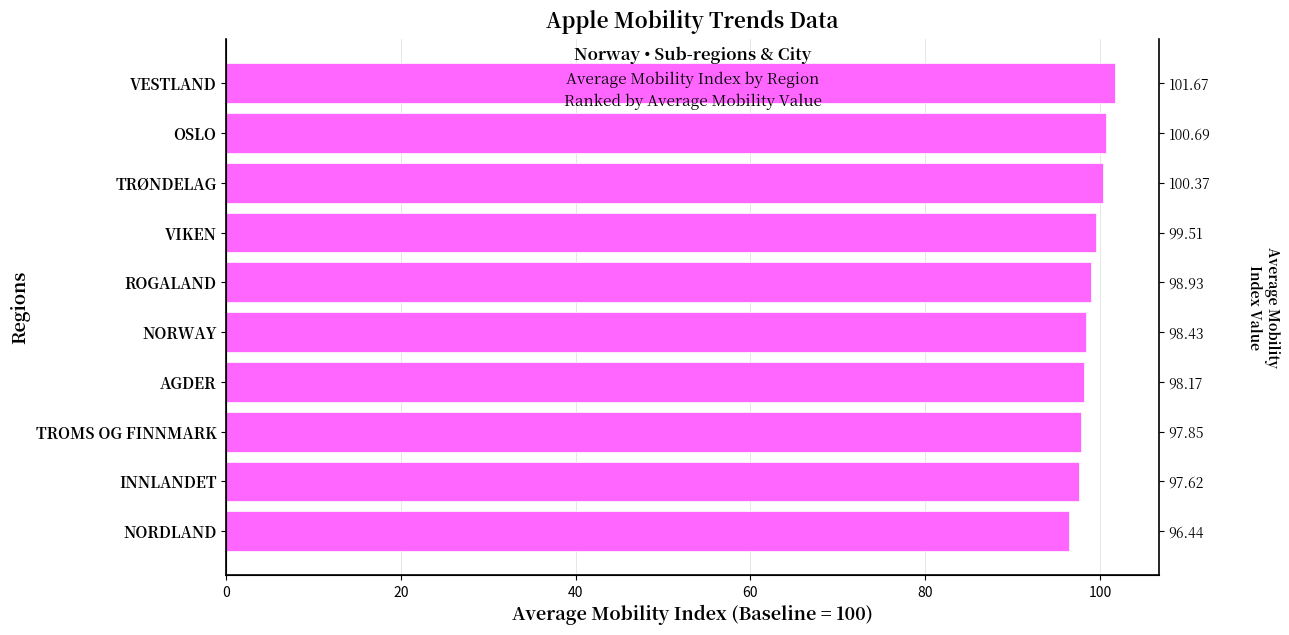

How many data points does each series have?

10